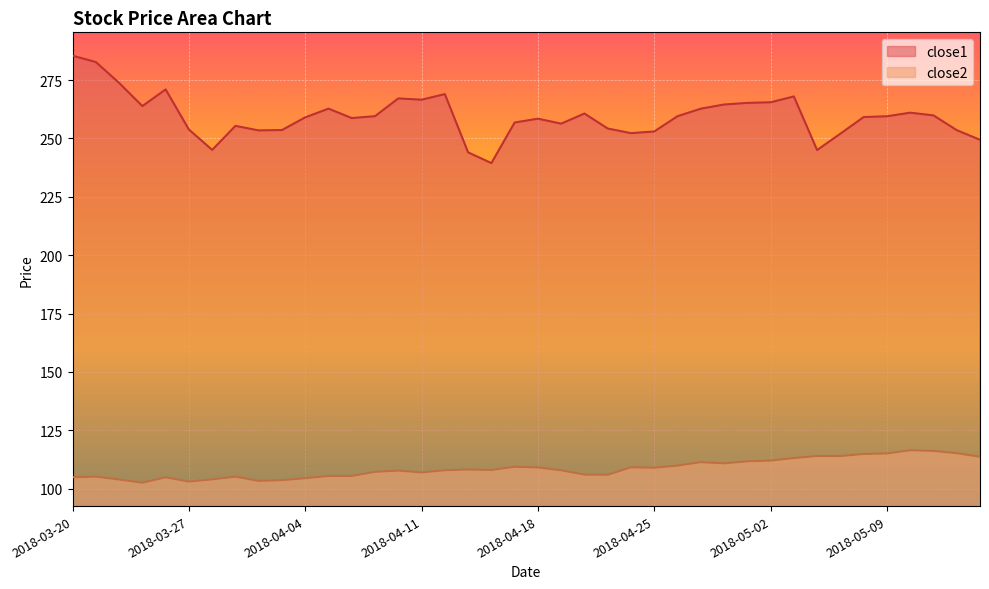

Which series has the widest spread of values?

close1